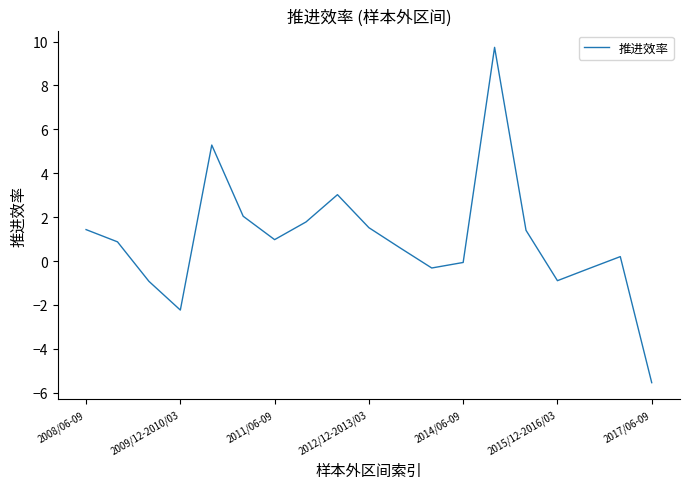

What is the difference between the maximum and minimum values?

15.3